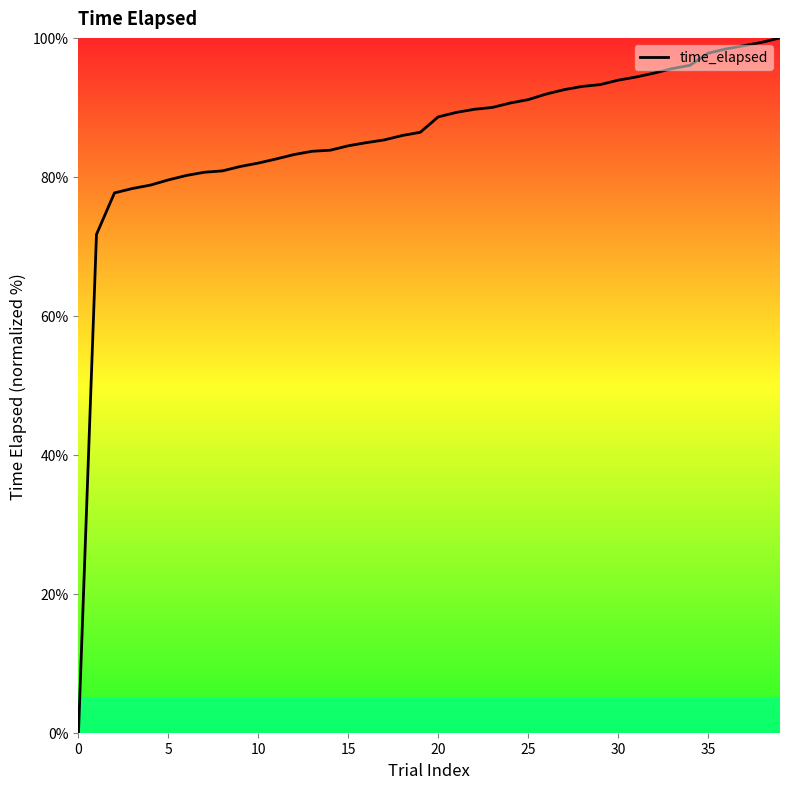

How many distinct data groups are displayed?

1